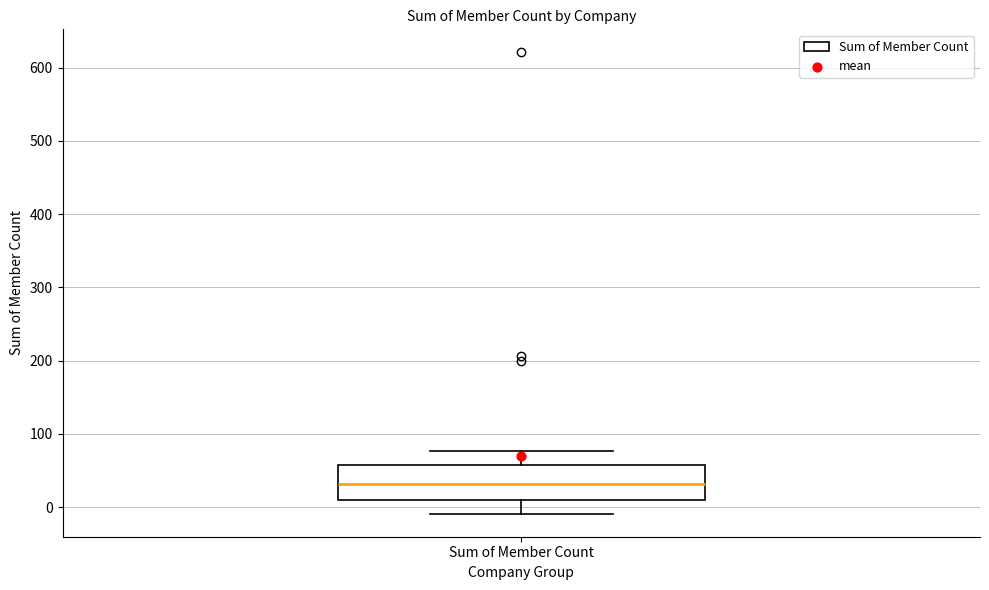

Where is the upper edge of the box for Sum of Member Count on the y-axis? The values are not printed on the chart, so give them approximately, as read against the axis.

60